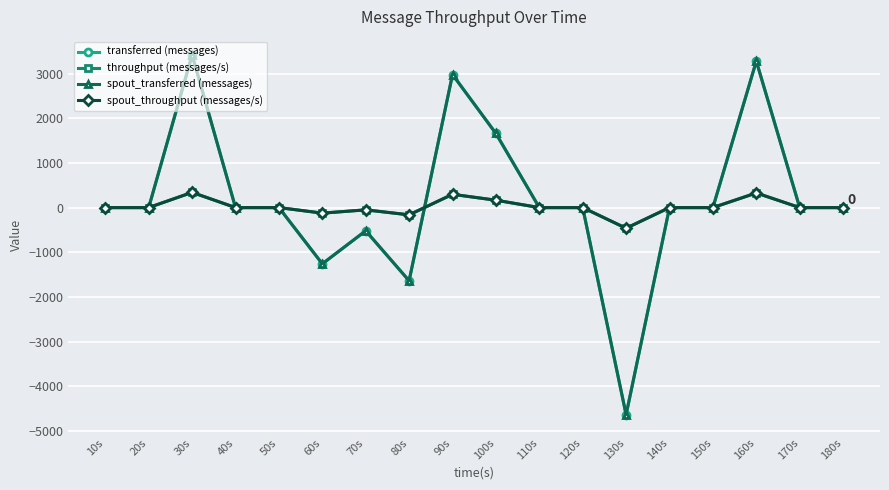

What is the difference between the highest and lowest values at 100s?

1495